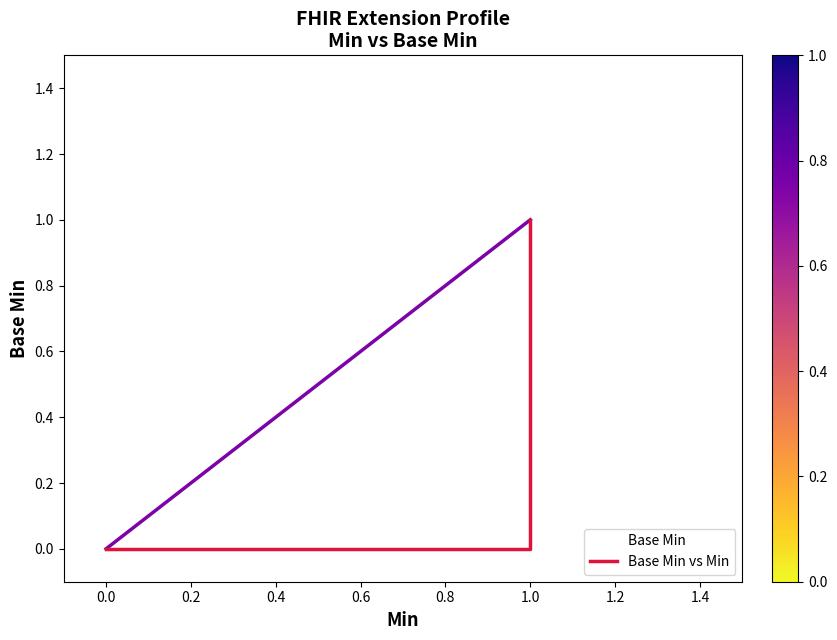

True or false: Base Min and Base Min vs Min intersect in this chart.

False